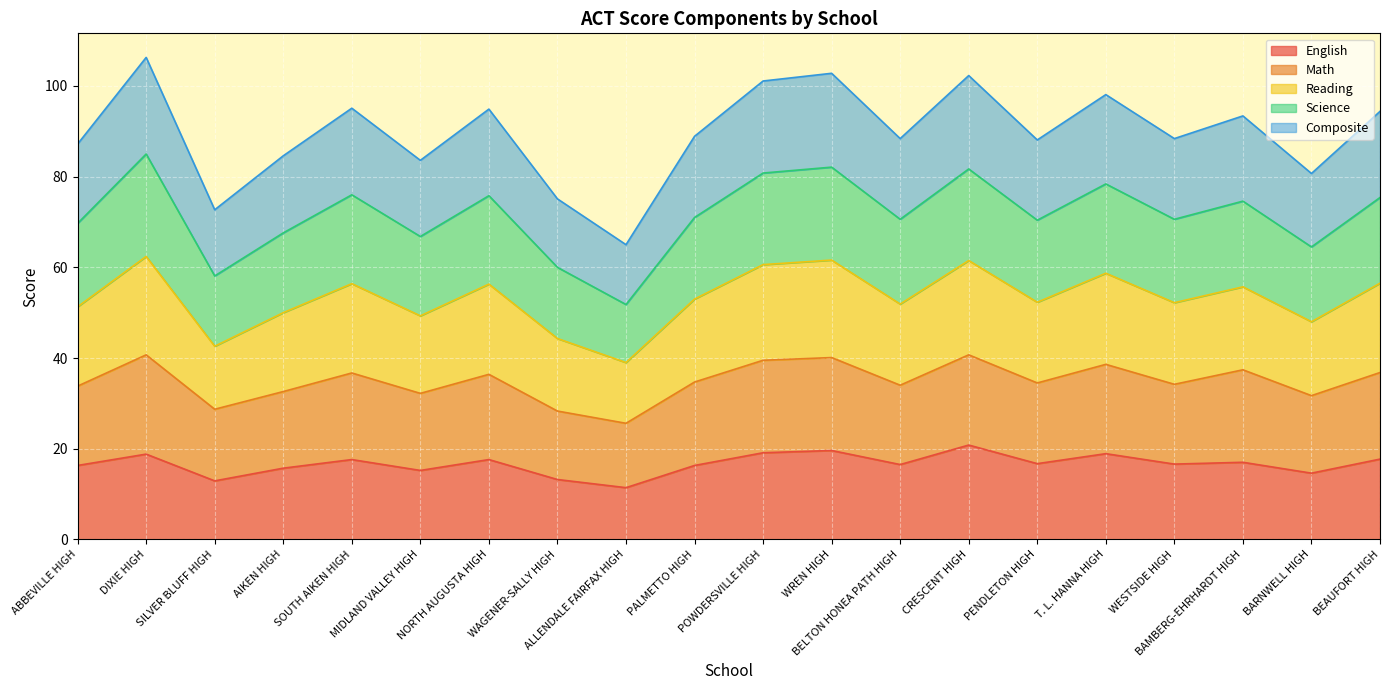

The English series shows 24.7 at BEAUFORT HIGH. True or false?

False